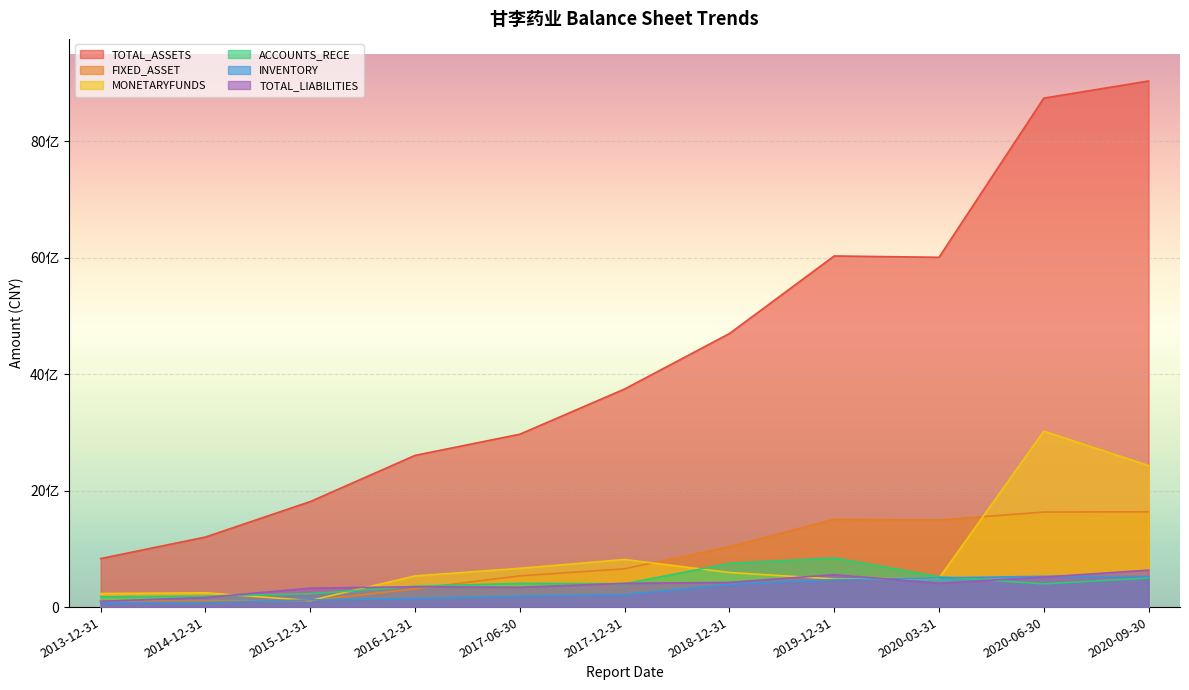

Which has a higher value, 2018-12-31 or 2020-09-30?

2020-09-30